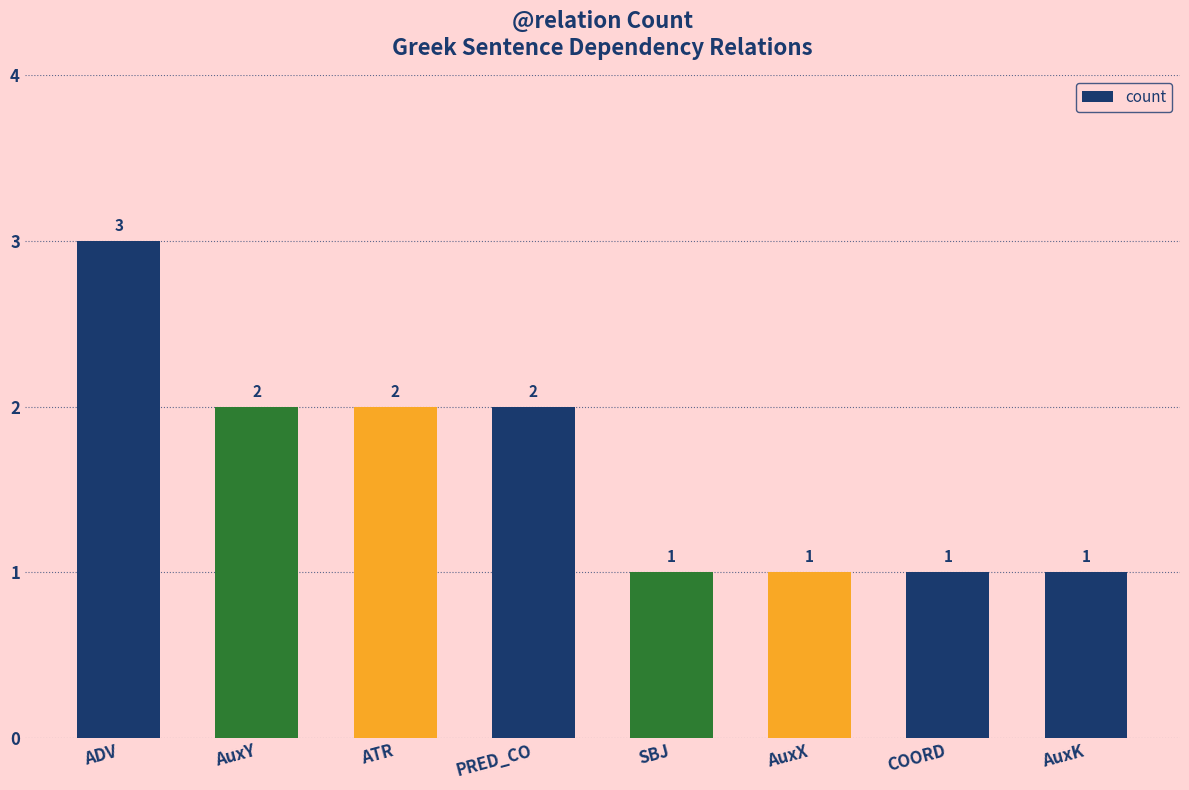

What is the difference between the maximum and minimum values?

2